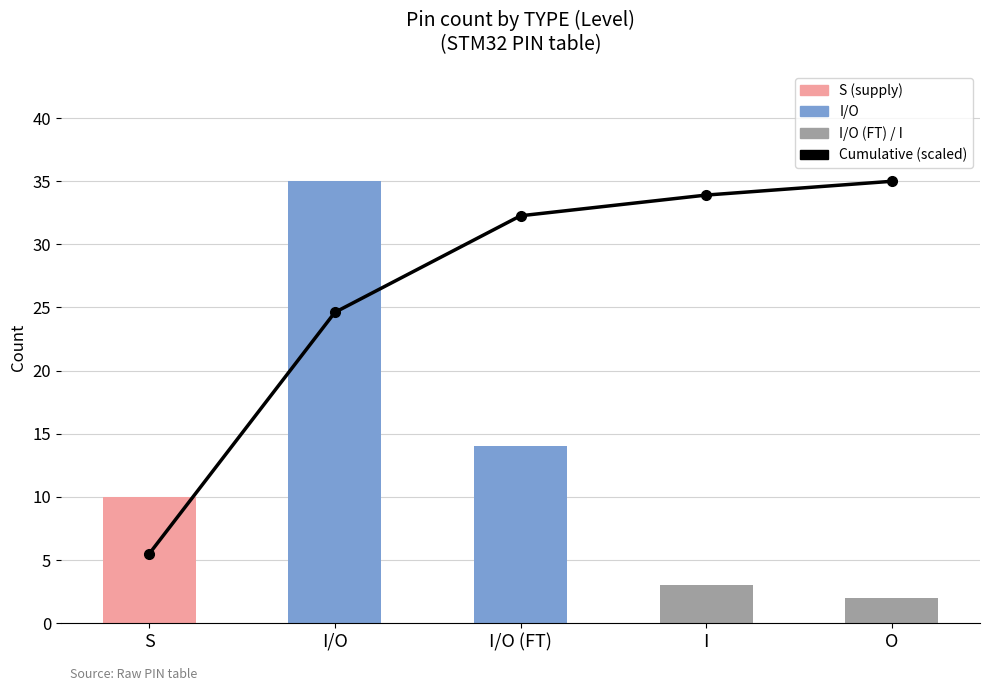

What is the difference between the Pin count values at S and I?

7.0